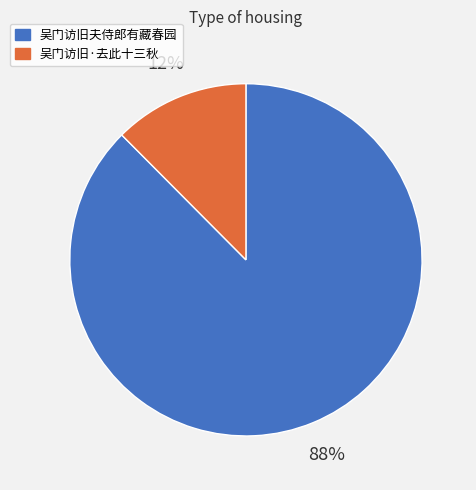

What is the majority slice?

吴门访旧夫侍郎有藏春园